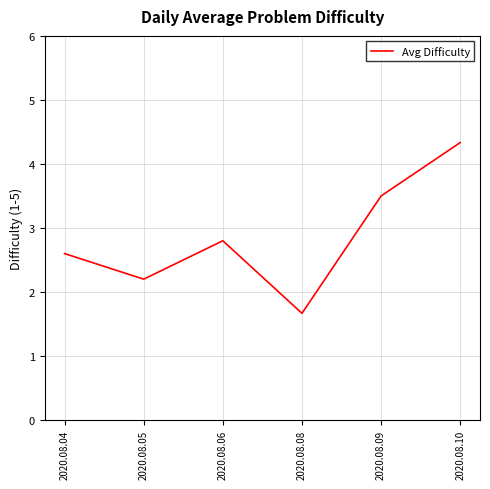

Rank the categories by value from lowest to highest.

2020.08.08, 2020.08.05, 2020.08.04, 2020.08.06, 2020.08.09, 2020.08.10